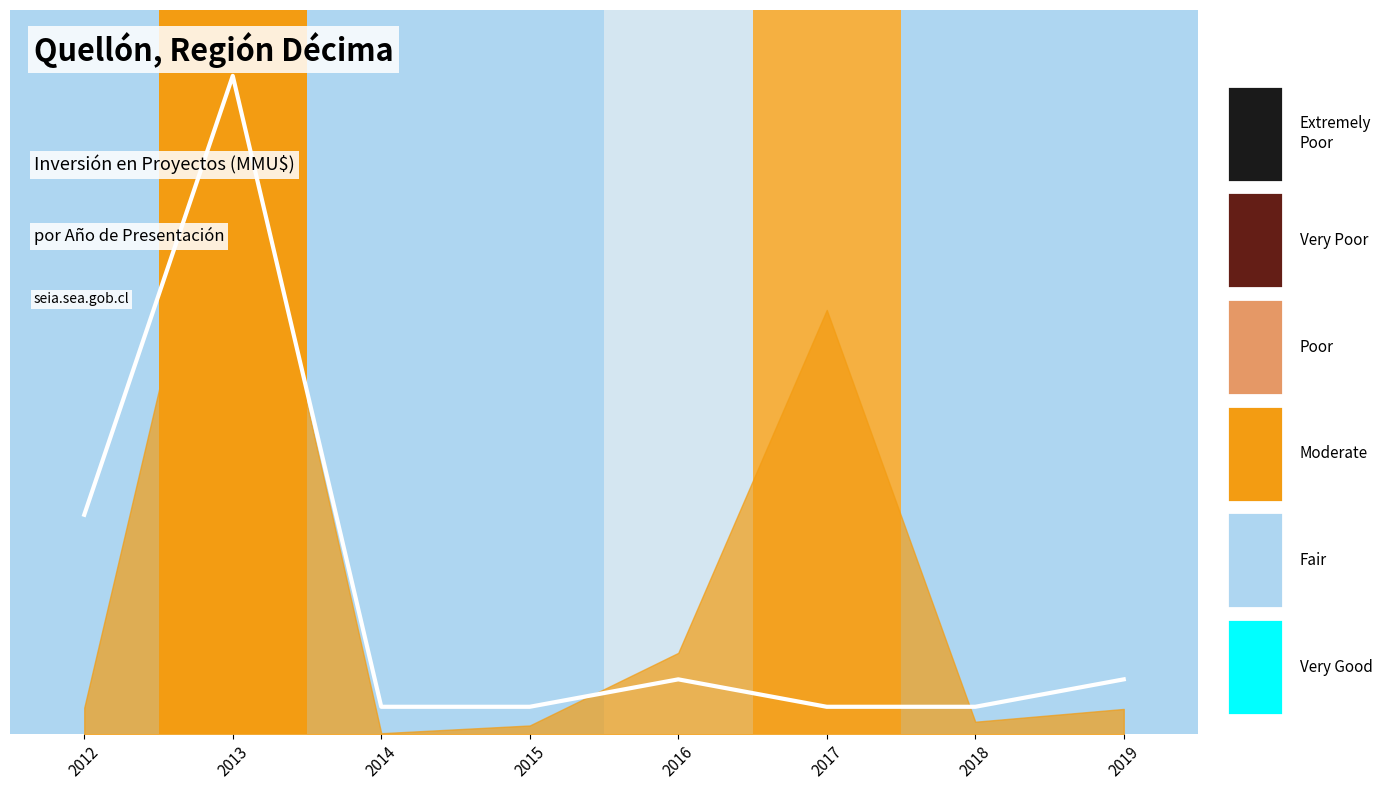

Does the chart display data point markers on the line(s)?

No